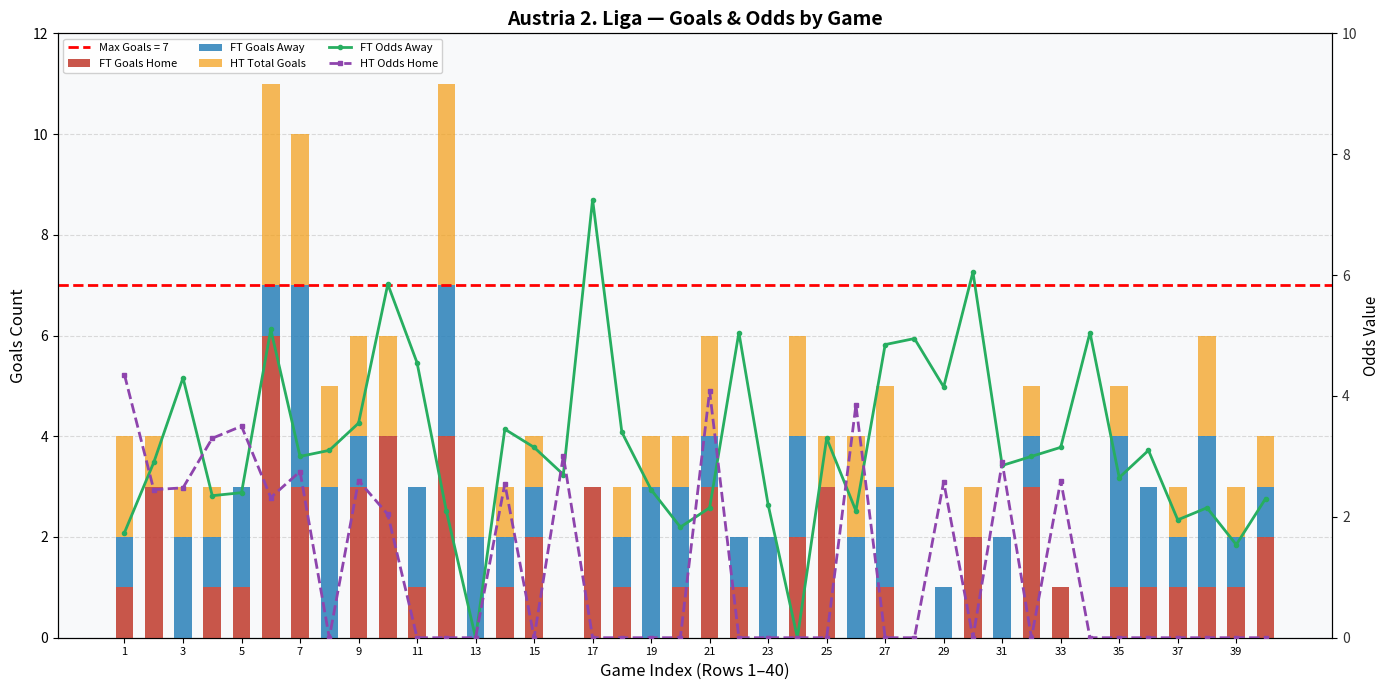

How many positive values does the HT Odds Home series have?

16